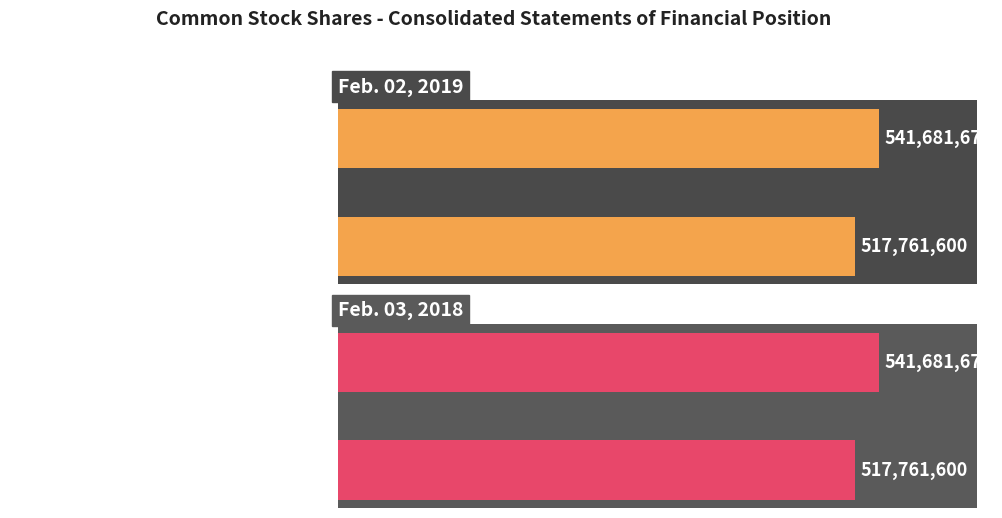

What is the minimum value shown in the chart?

517761600